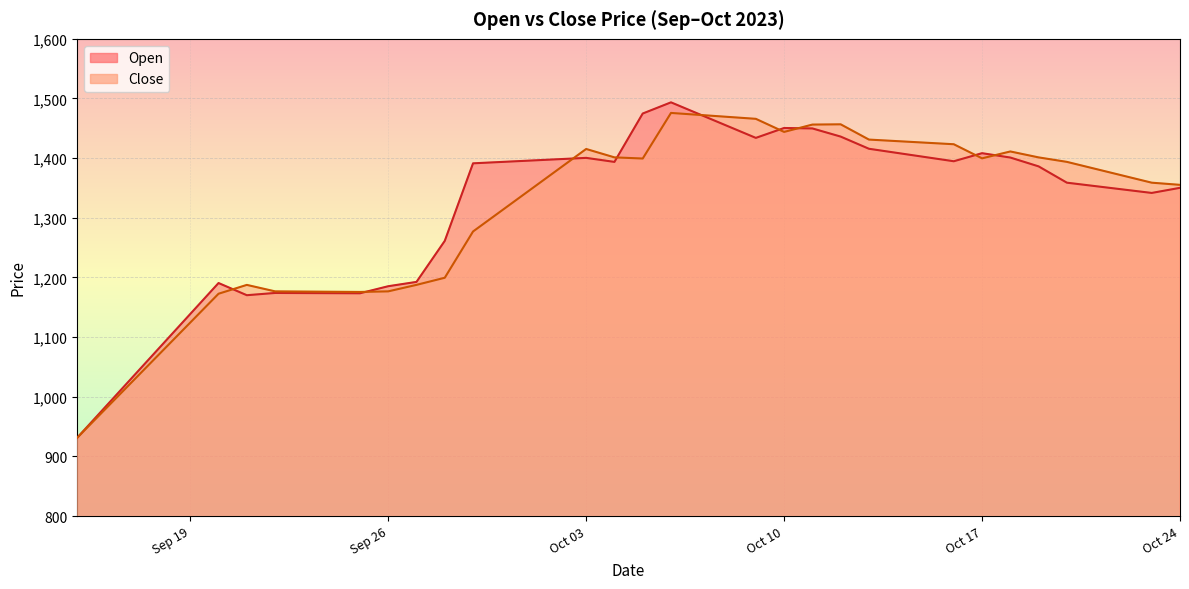

Is the value of Close at 2023-09-15 greater than the value of Open at 2023-09-28?

No